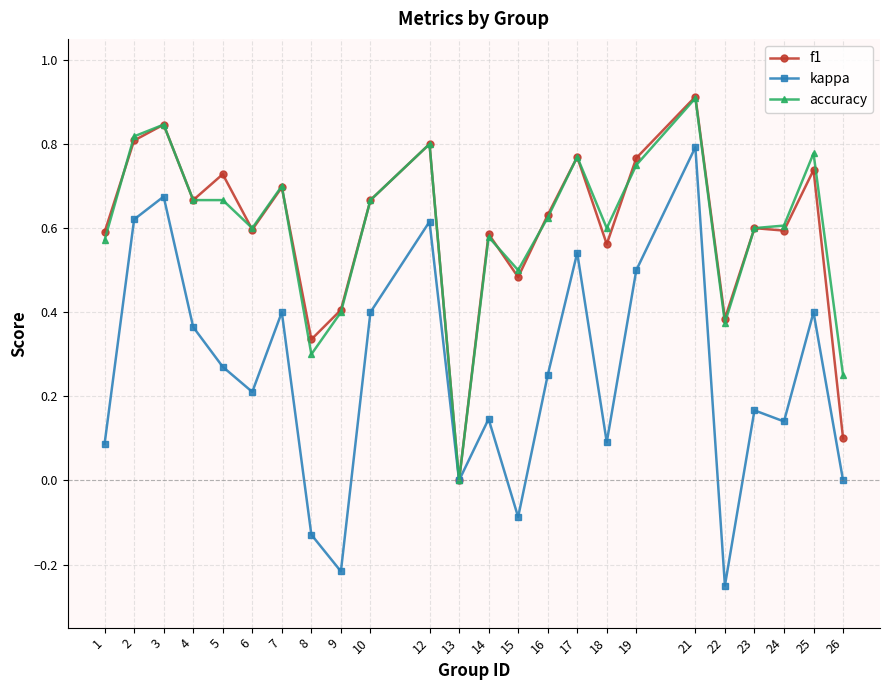

Is the value of accuracy at 17 greater than the value of kappa at 4?

Yes